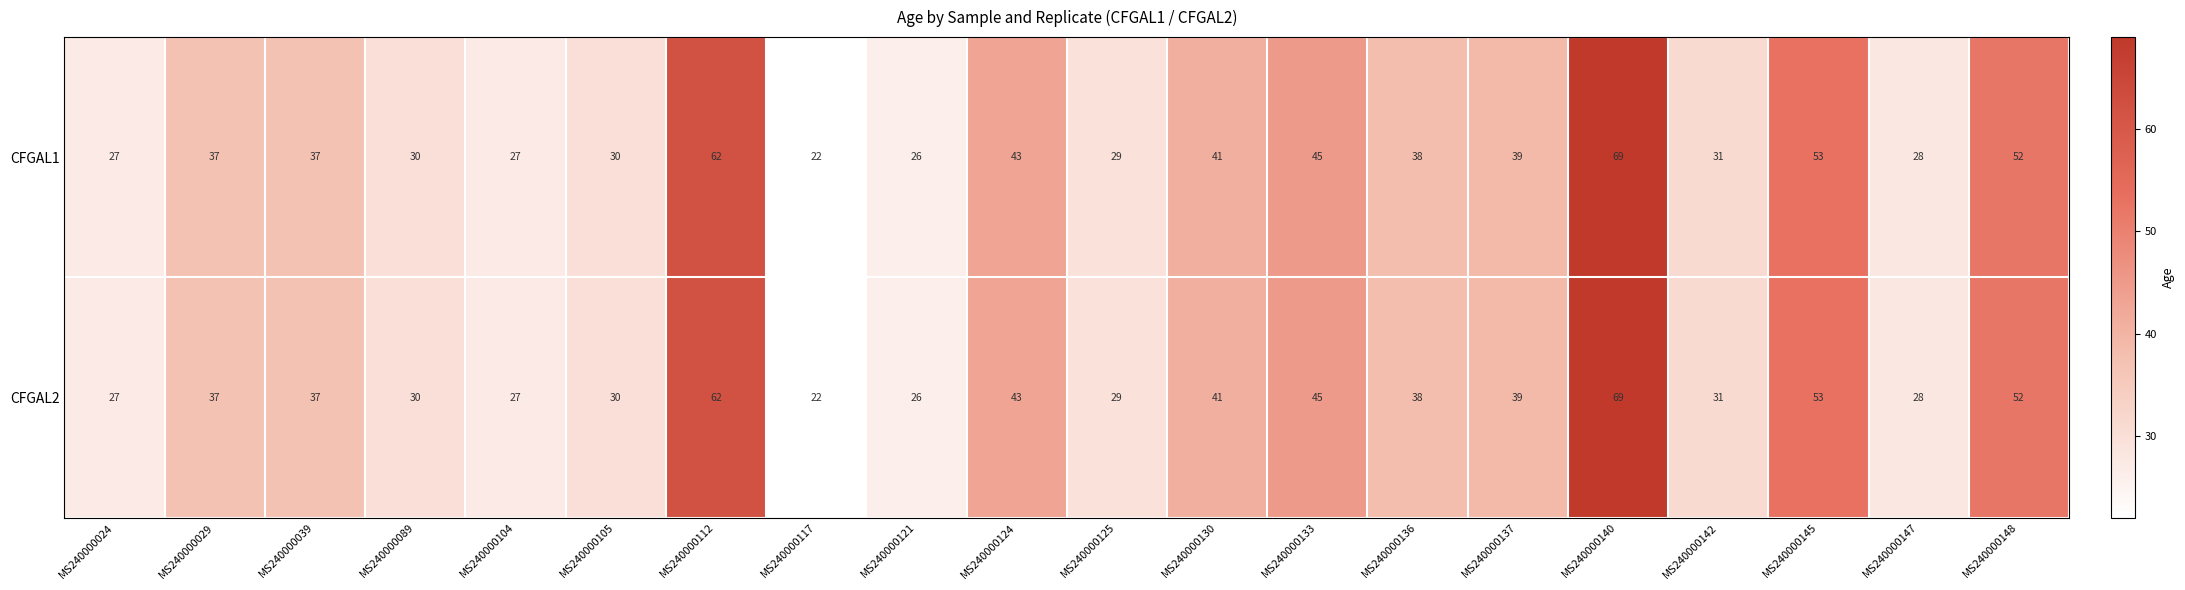

At which label is CFGAL2 closest to 45?

MS240000133